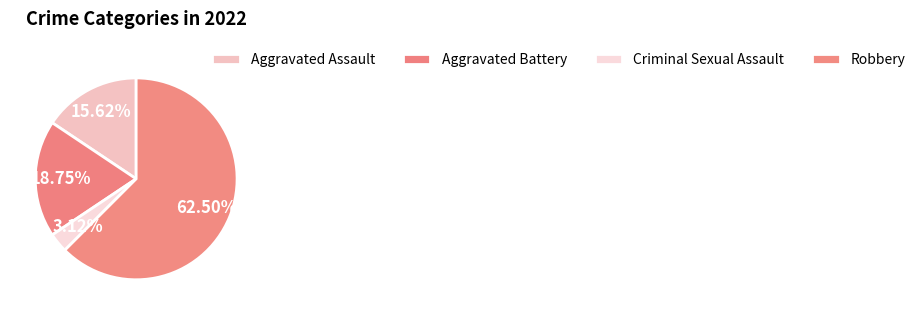

Which slice is the smallest?

Criminal Sexual Assault